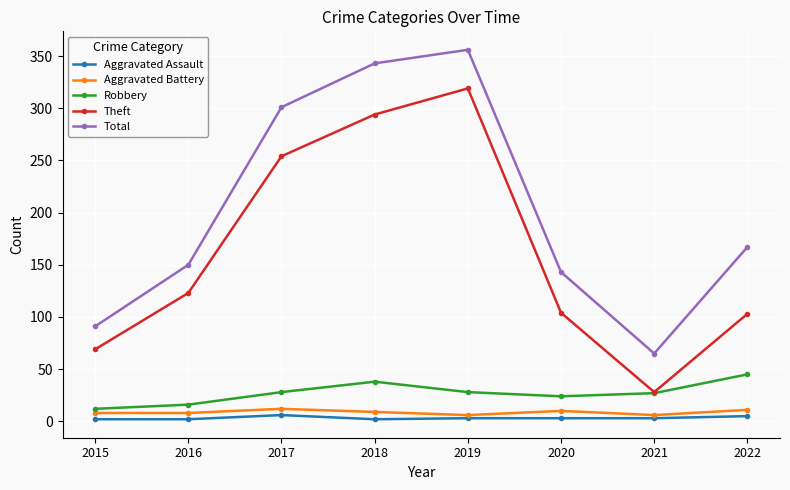

What is the maximum value shown in the chart?

356